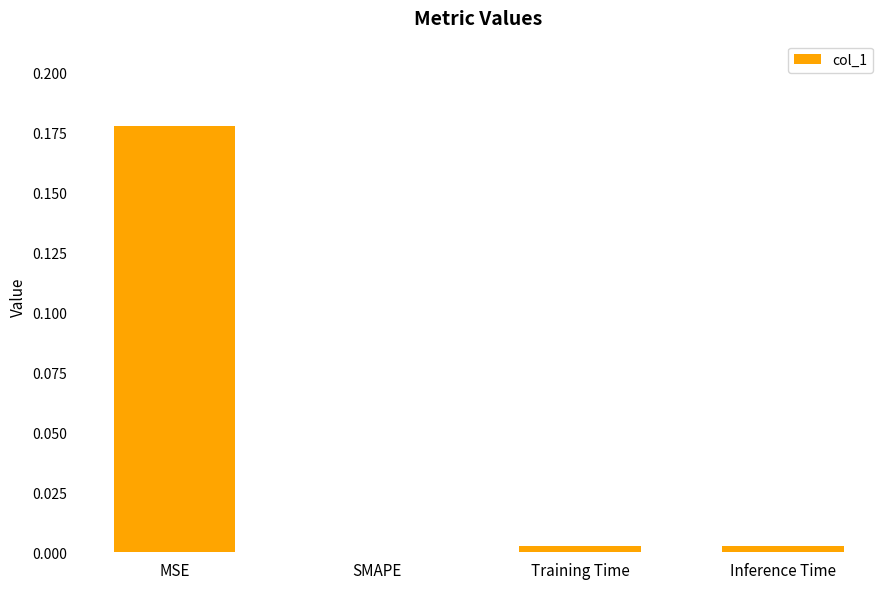

Which has a higher value, MSE or SMAPE?

MSE